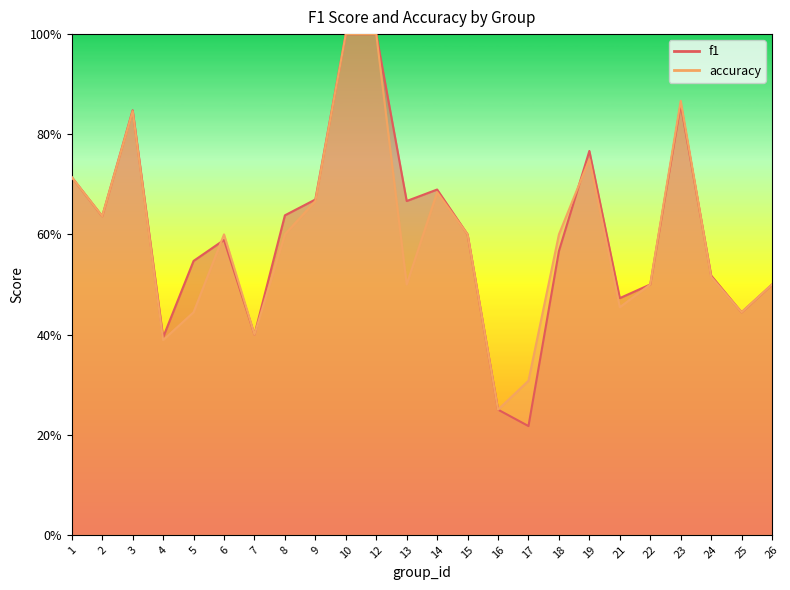

How many lines are shown in the chart?

2